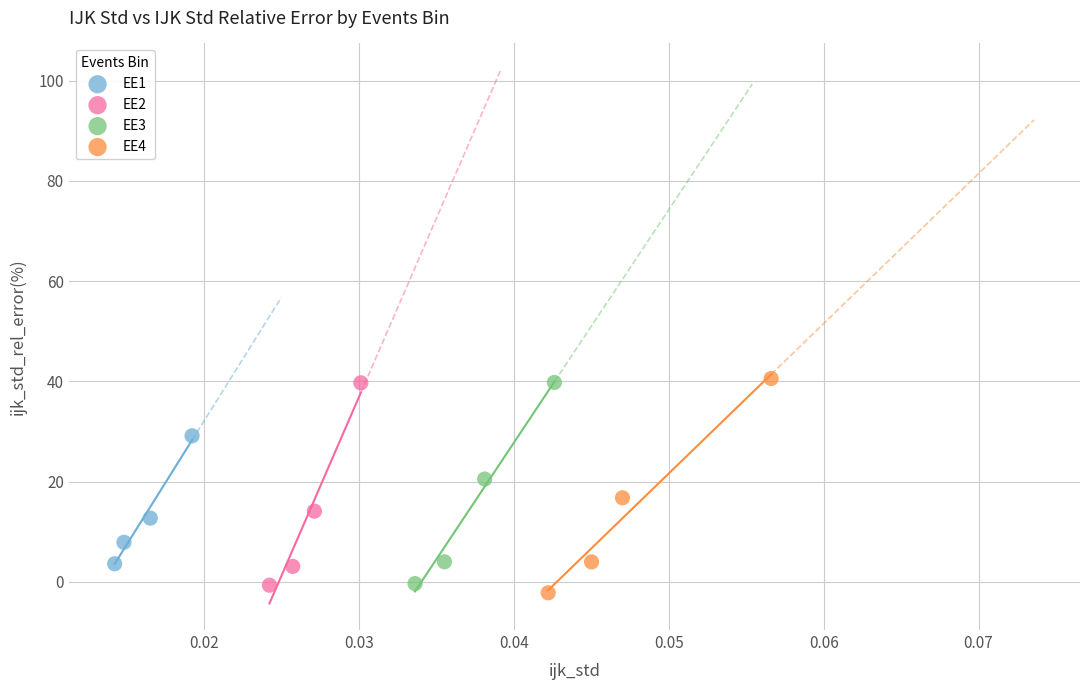

Which series has the largest Y range (max minus min)?

EE4